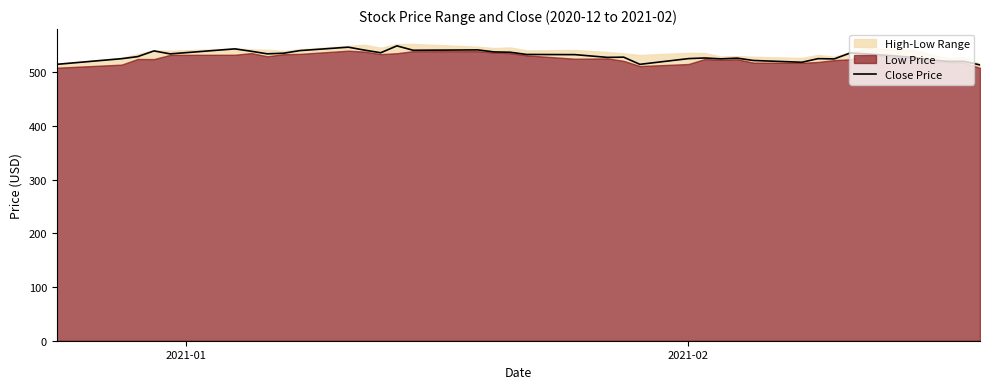

What is the sum of all values?

20164.3